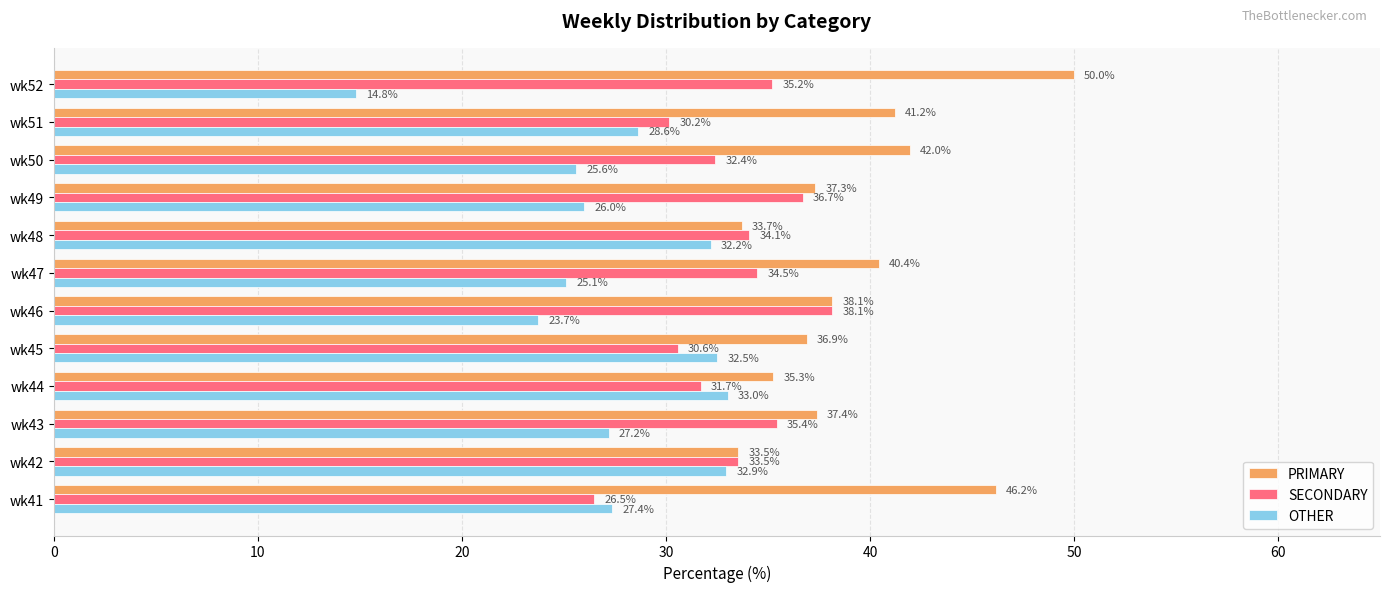

Which series has the largest range (max minus min)?

OTHER